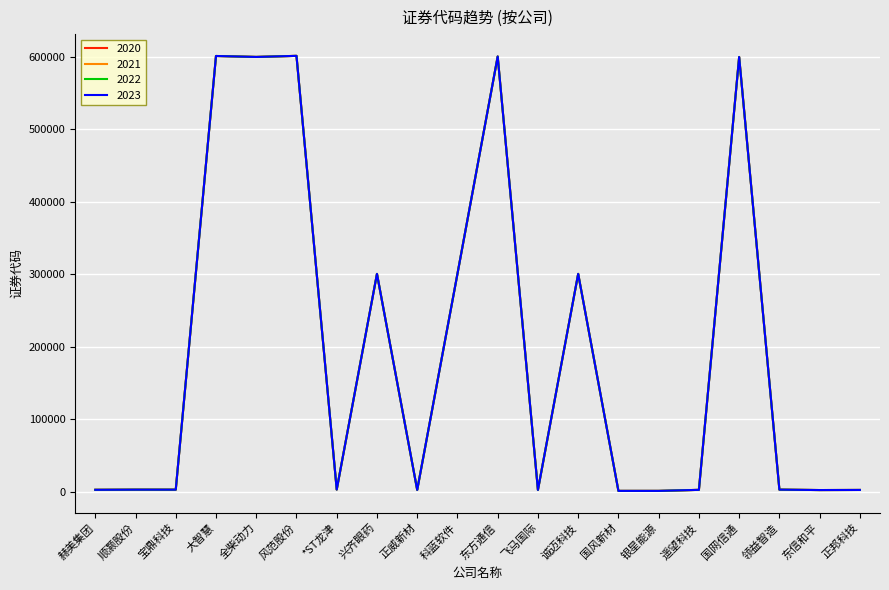

Rank the categories by 2020 value from highest to lowest.

风范股份, 大智慧, 东方通信, 全柴动力, 国网信通, 科蓝软件, 诚迈科技, 兴齐眼药, *ST龙津, 领益智造, 顺灏股份, 宝鼎科技, 赫美集团, 遥望科技, 飞马国际, 正威新材, 正邦科技, 东信和平, 银星能源, 国风新材